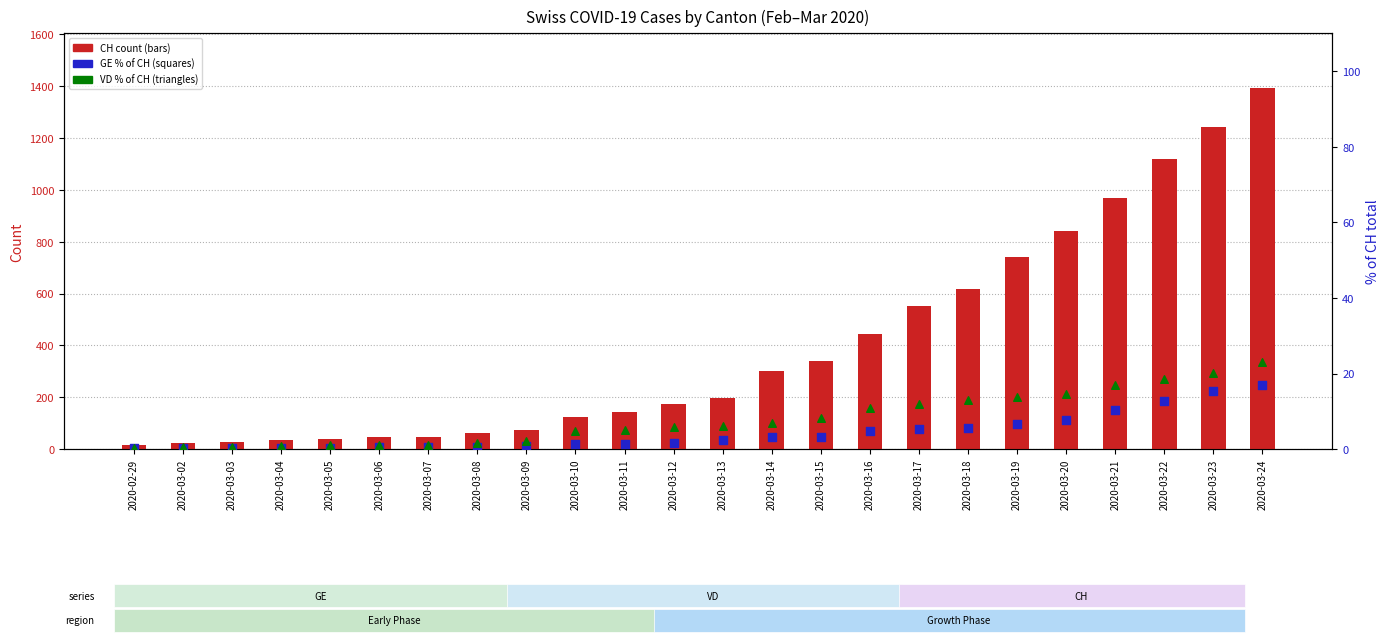

Which series has the largest total across all categories?

CH (count)